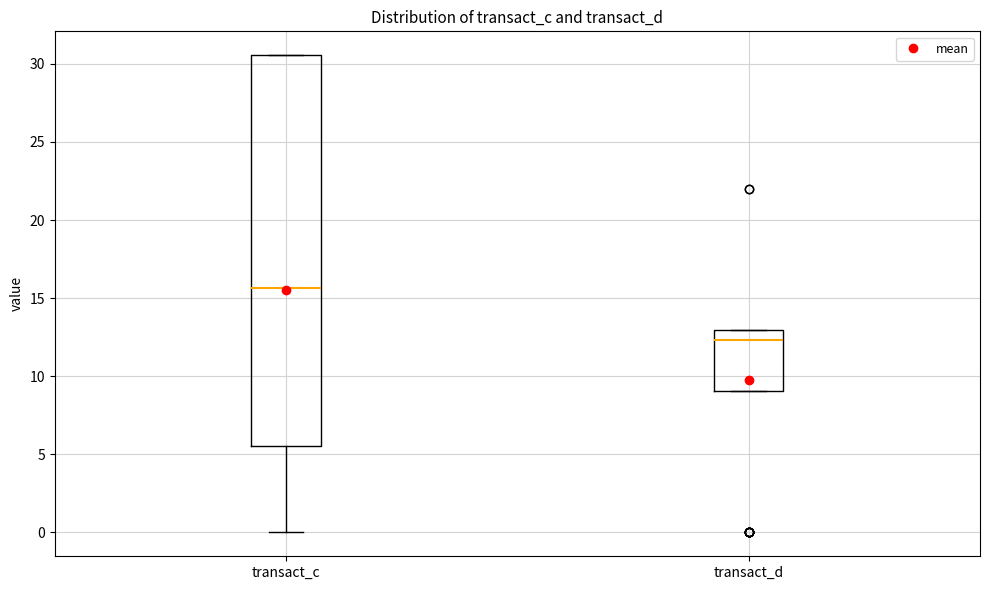

Comparing the boxes themselves (not the whiskers), which one is the tallest?

transact_c